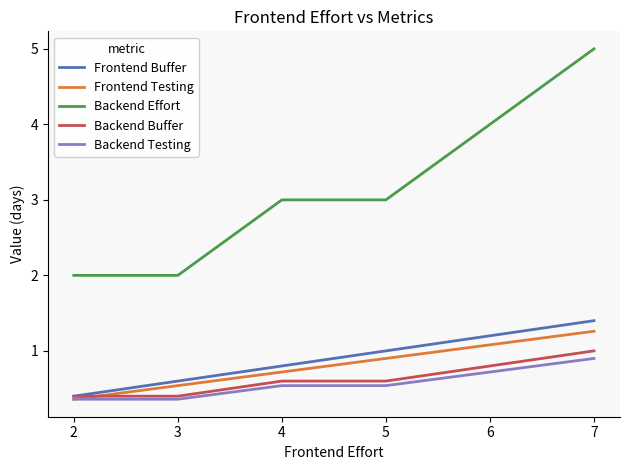

Which category has the highest value in the Backend Testing series?

7